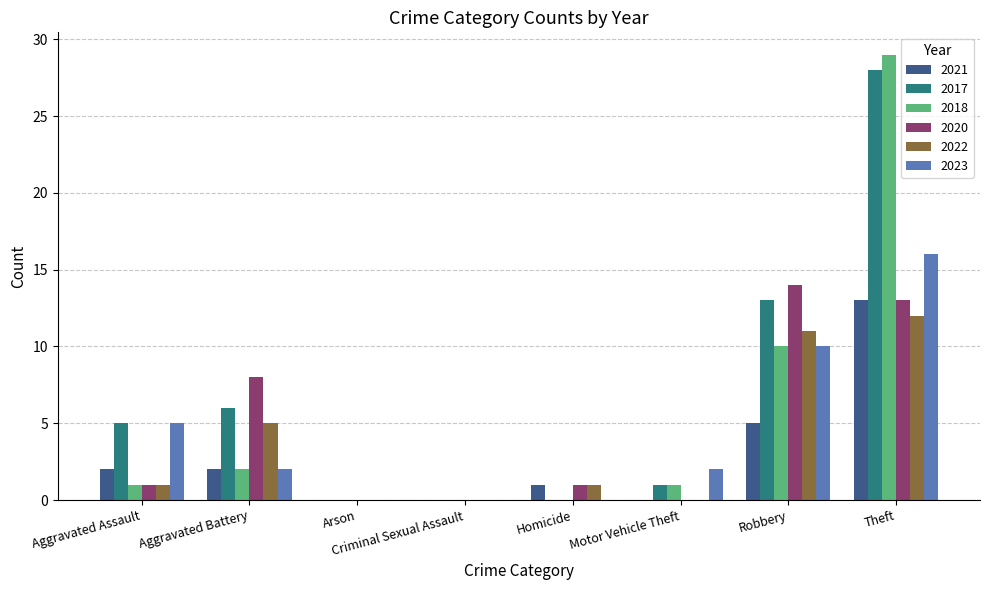

What is the sum of all 2023 values?

35